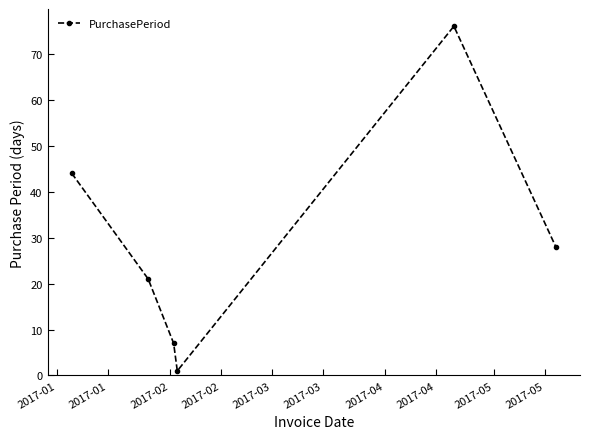

How many data points are less than 28?

3